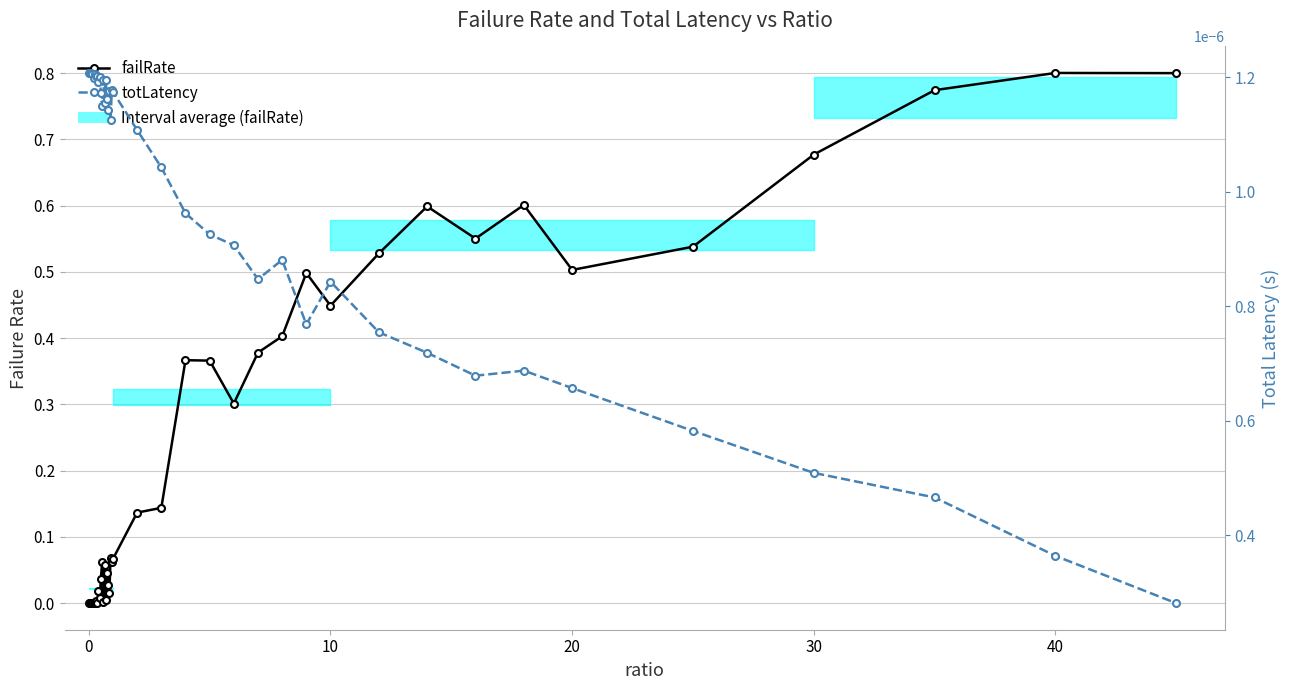

In totLatency, how many points are higher than both neighbors (excluding endpoints)?

11